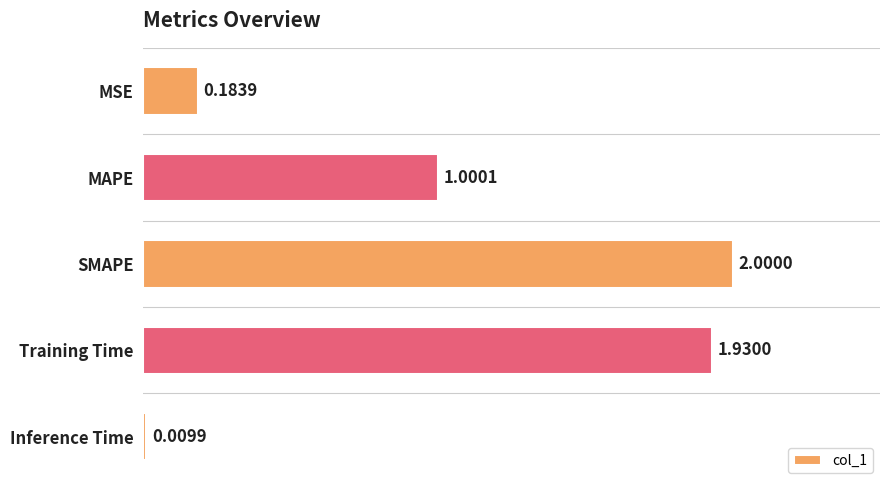

What is the average value?

1.0